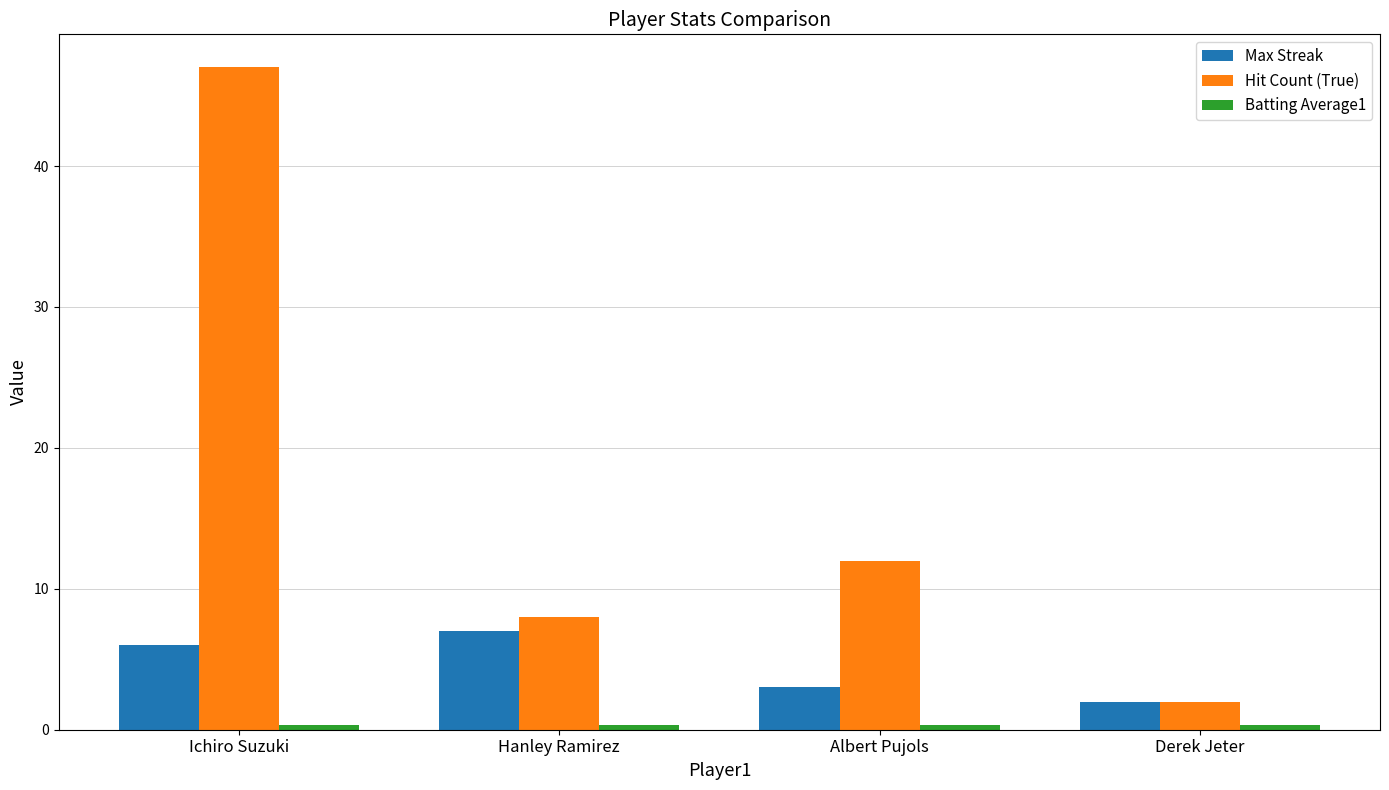

Which label corresponds to the largest value in the chart?

Ichiro Suzuki